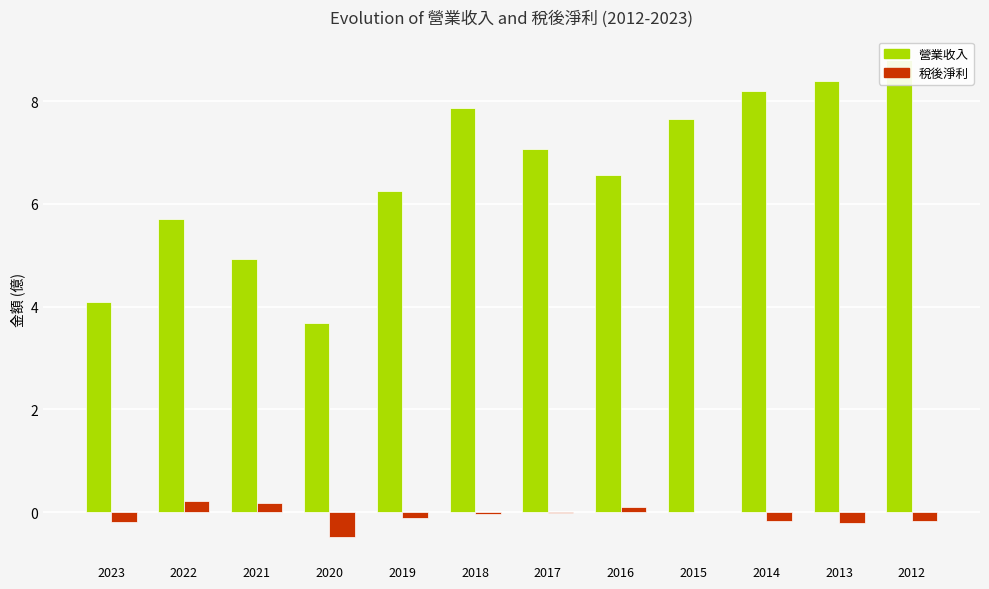

What is the average value of the 營業收入 series?

6.6